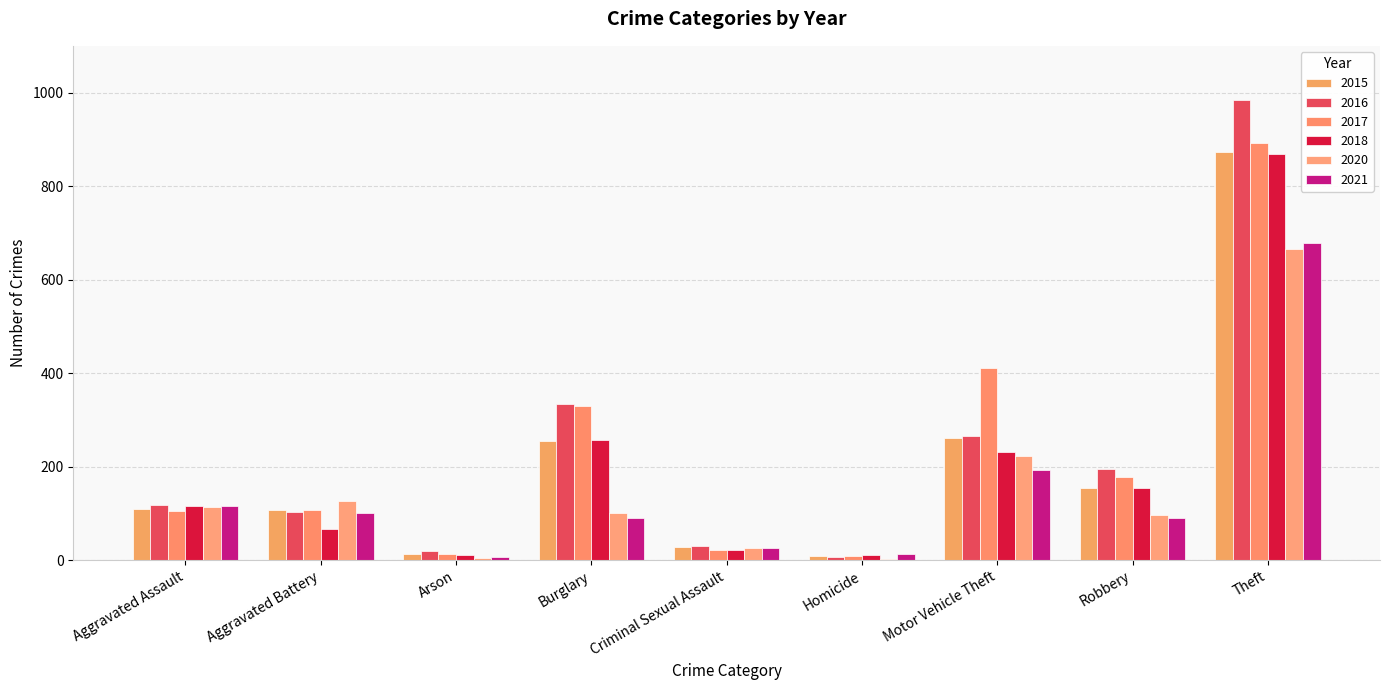

At which label does 2015 reach its minimum?

Homicide